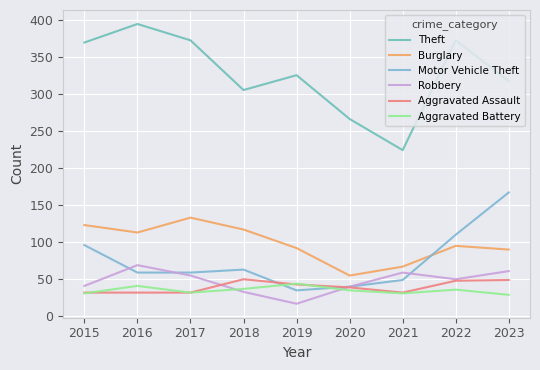

Between which two adjacent categories do Robbery and Motor Vehicle Theft first intersect?

2015 and 2016